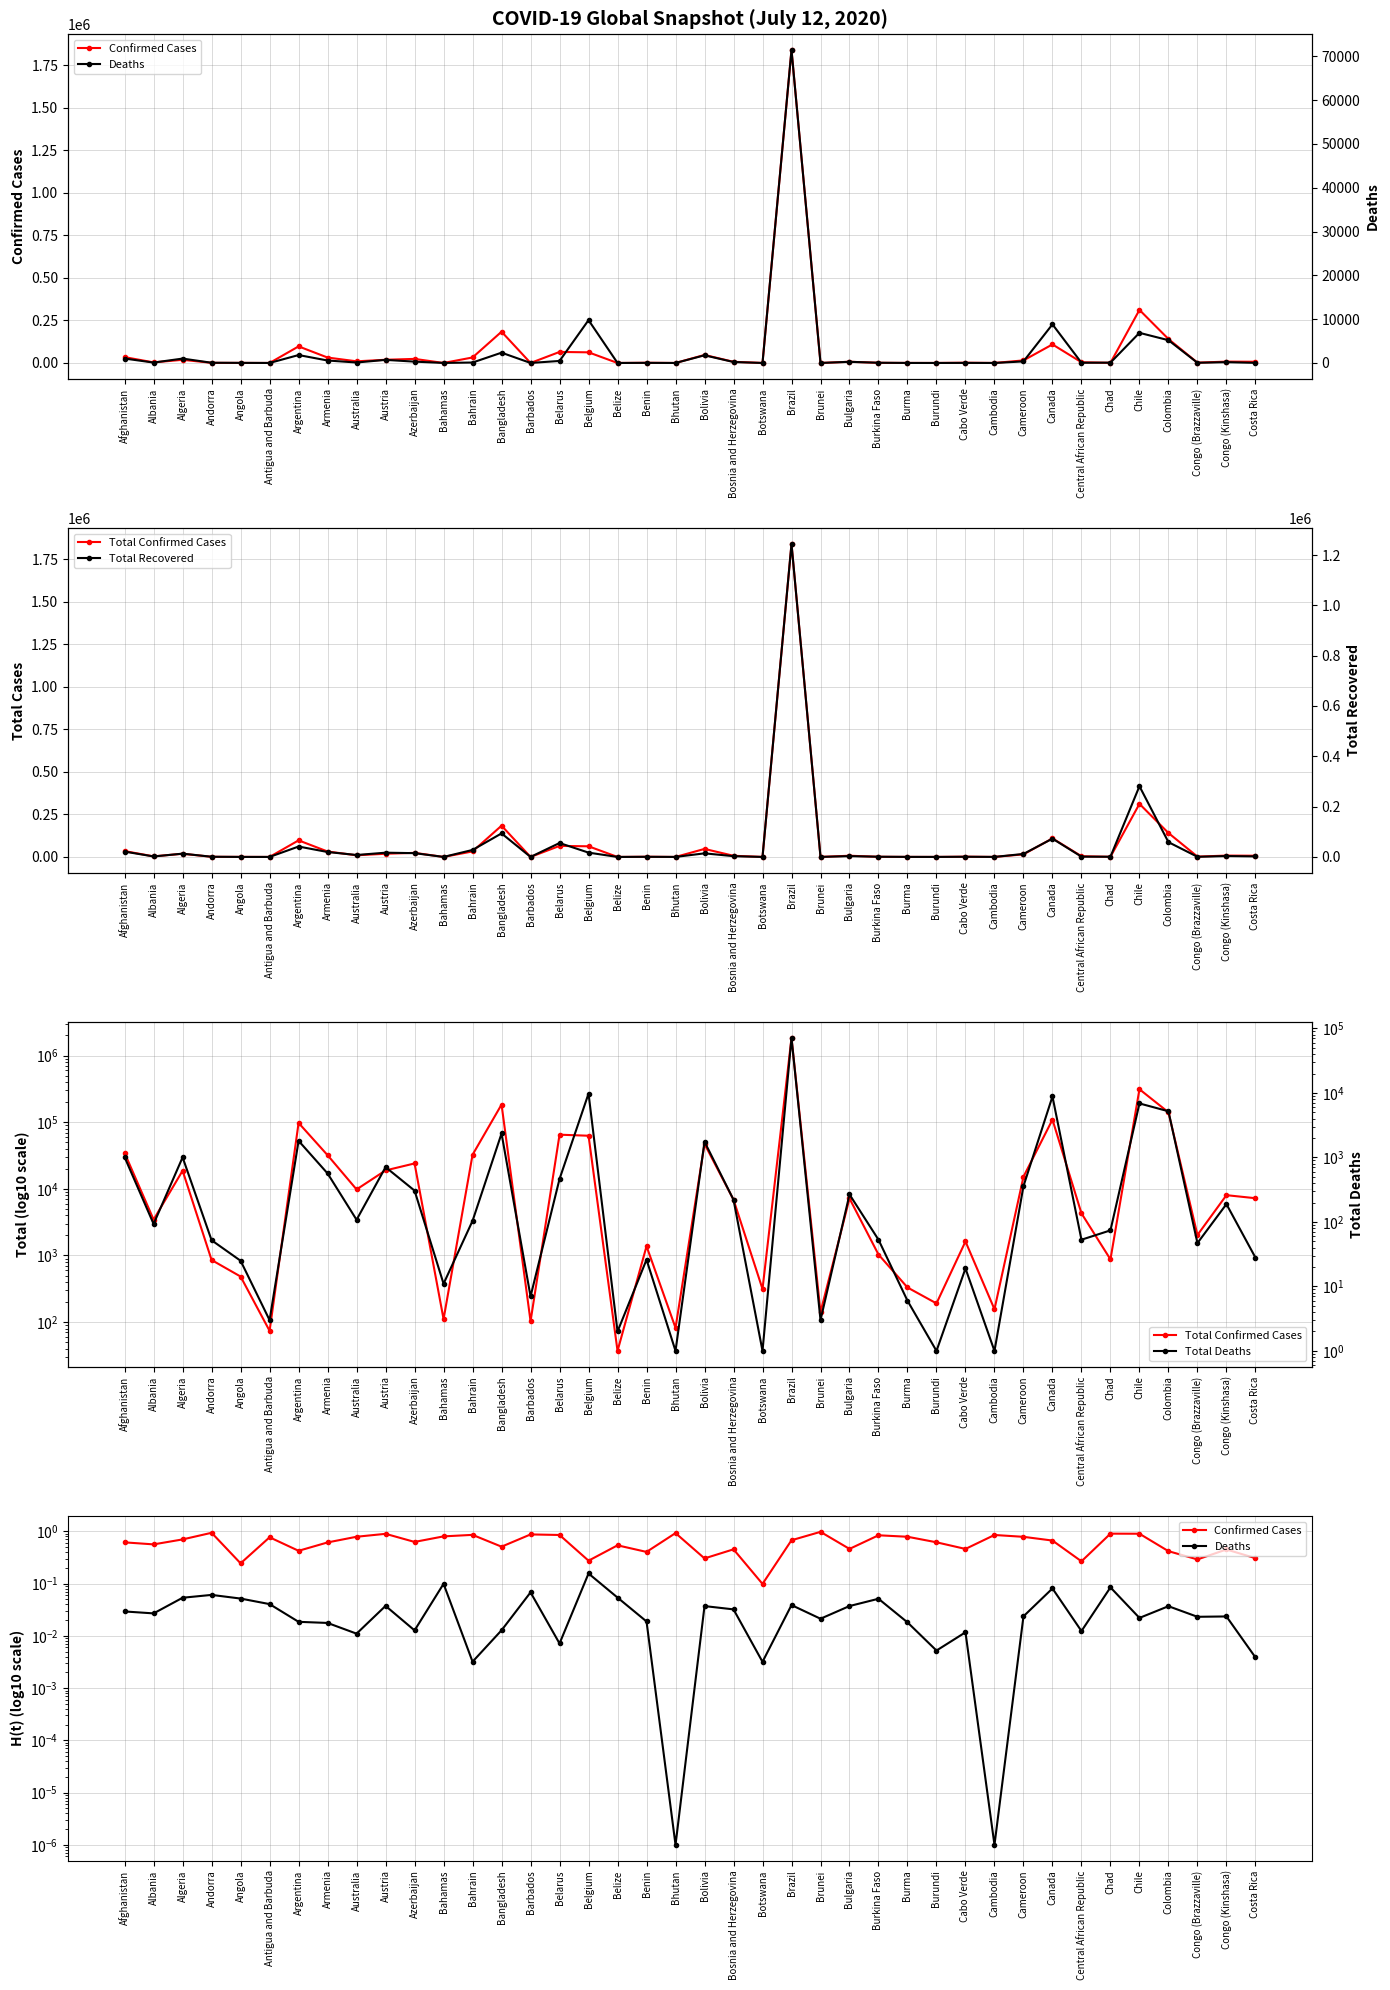

How many interior local peaks does the Deaths series have?

13